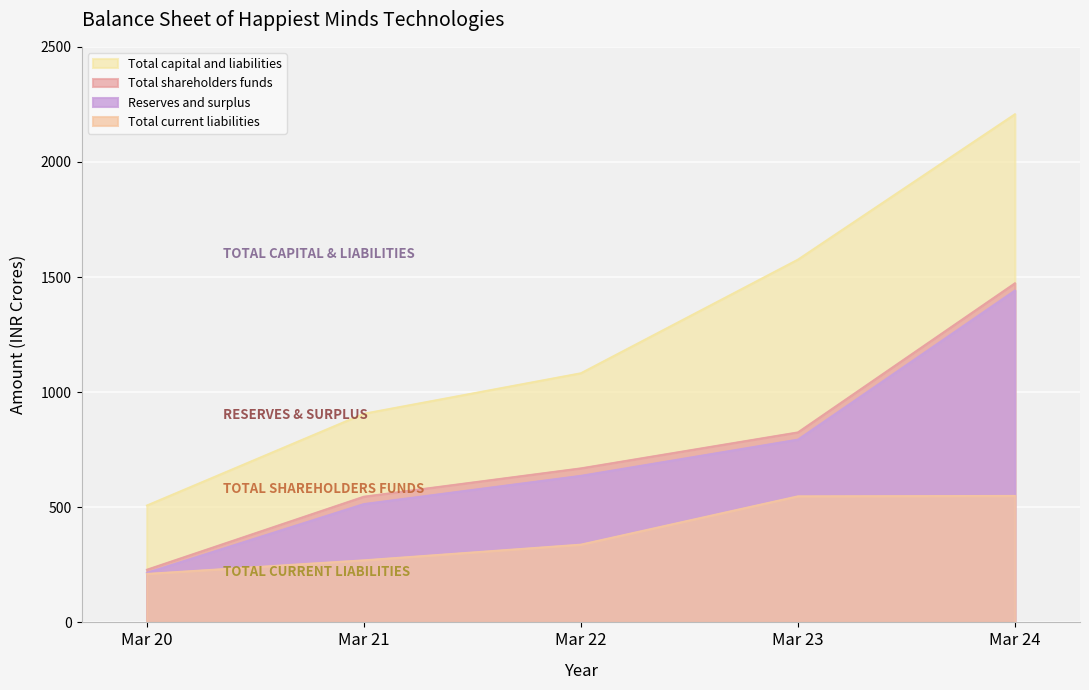

At which category is the sum across all series the highest?

Mar 24